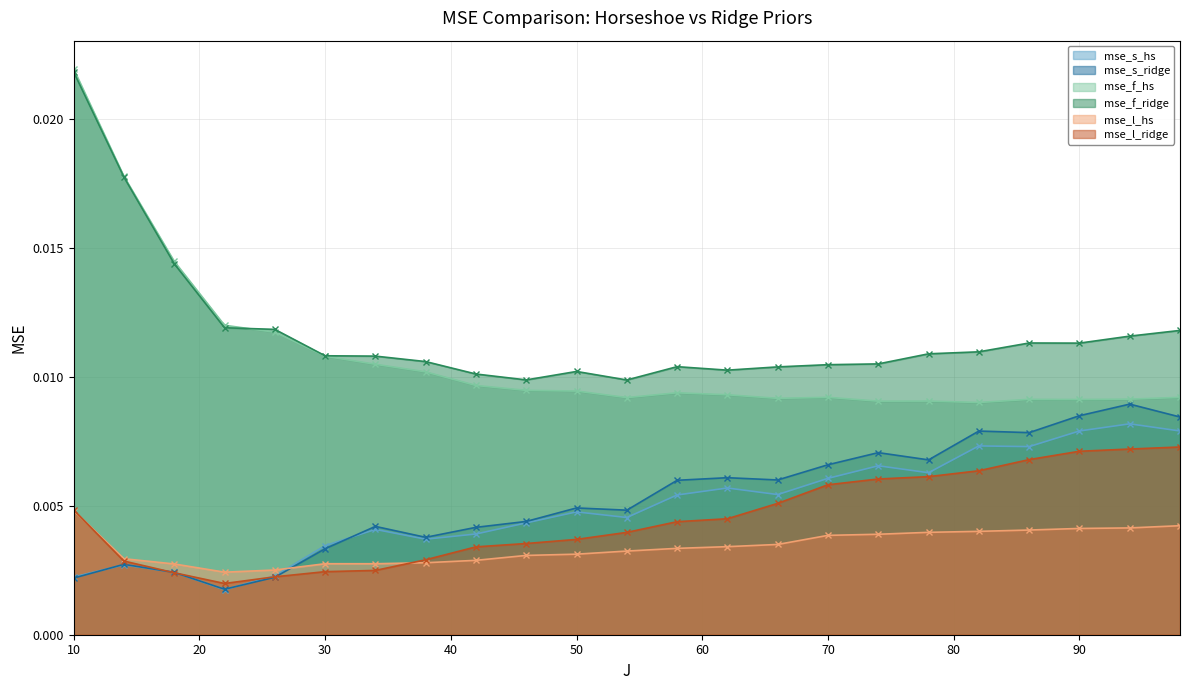

At which category is the sum across all series the highest?

10